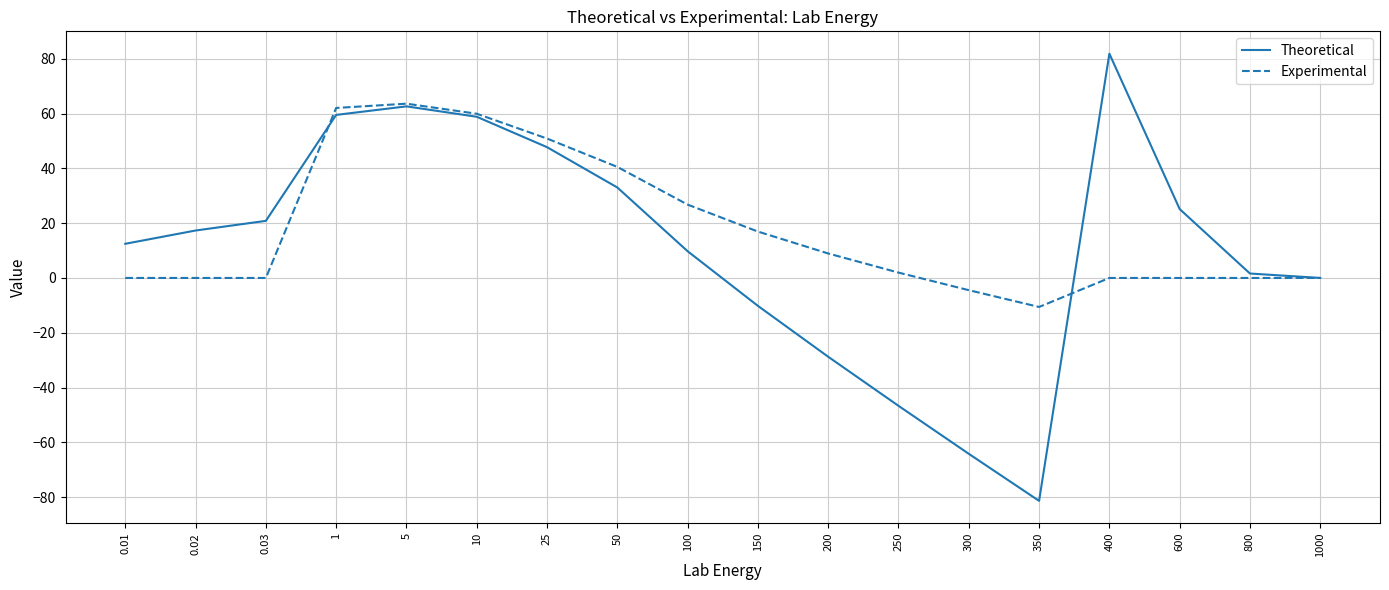

Which series has the largest range (max minus min)?

Theoretical